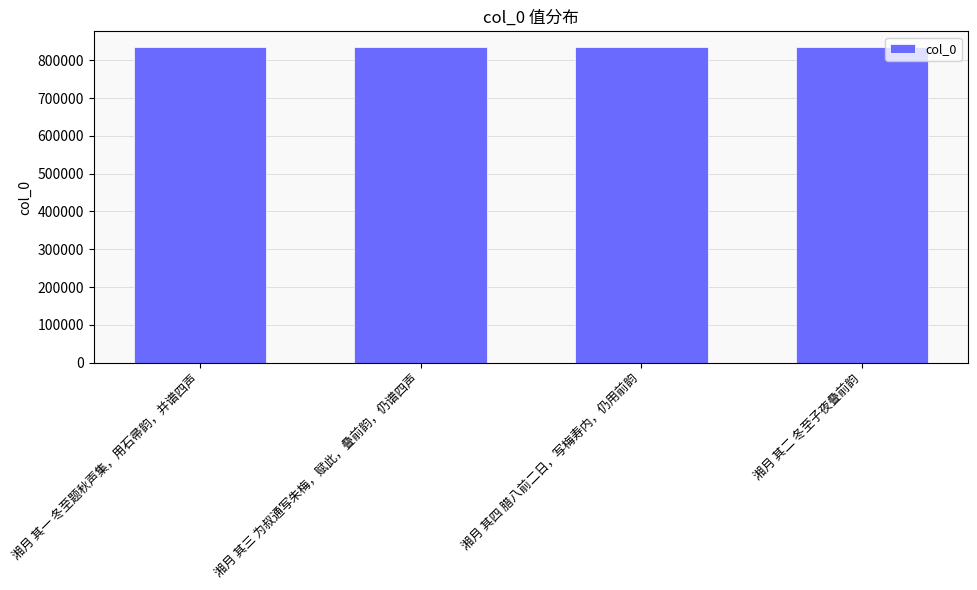

Count the values in the range 834599 to 834601.

3